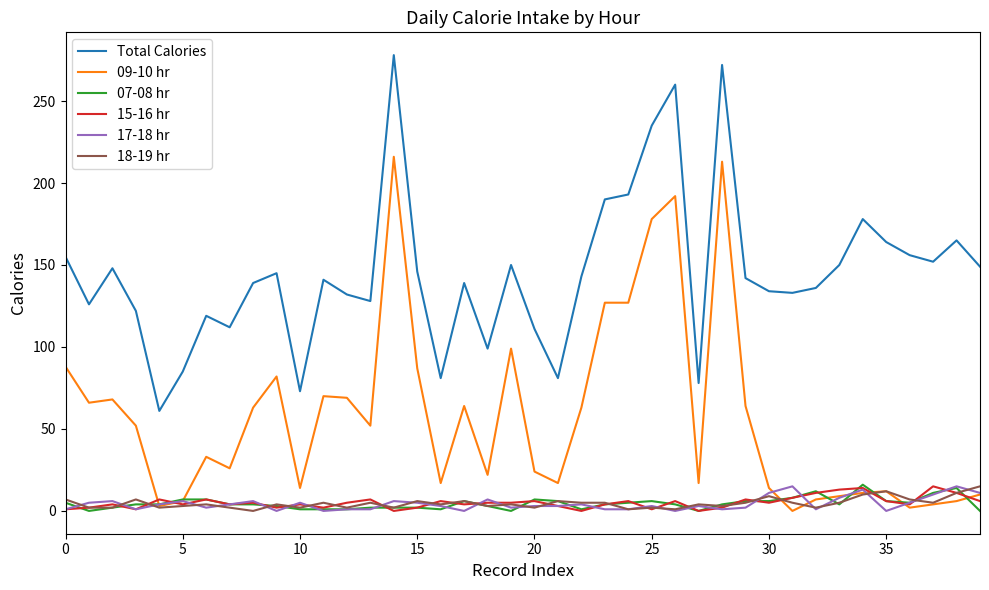

Which series has the largest total across all categories?

Total Calories